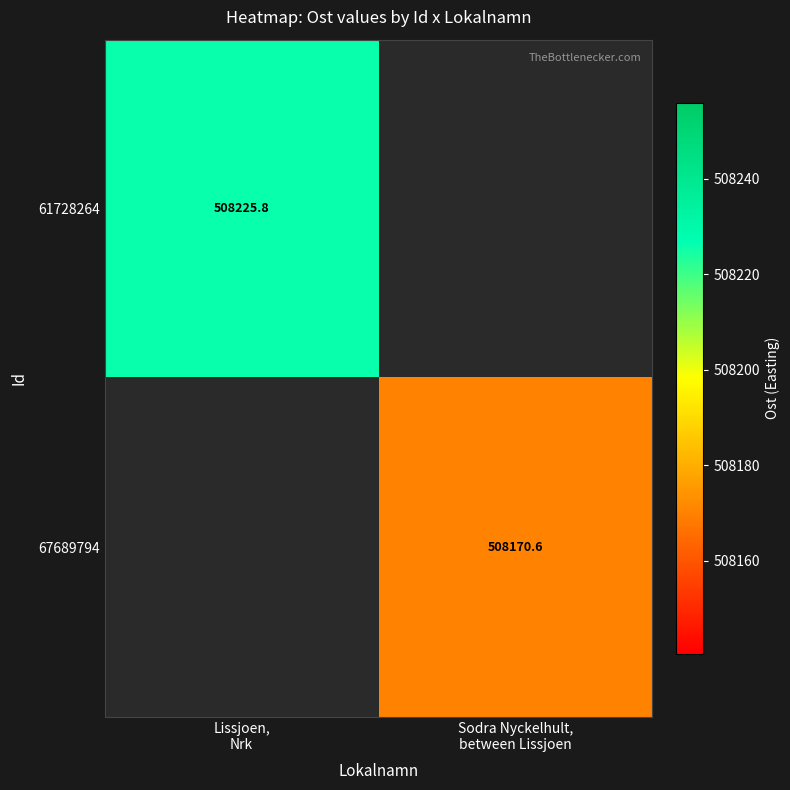

What is the greatest value displayed?

508225.8